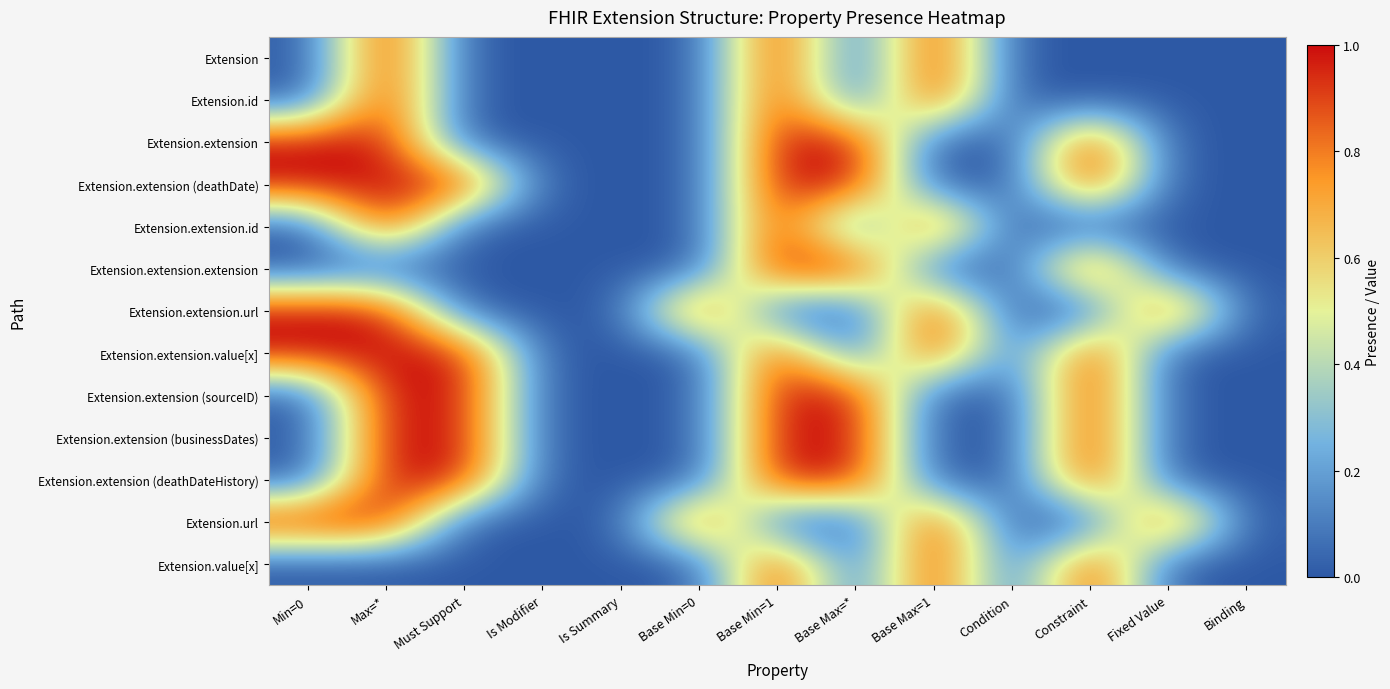

Which has a higher value, Is Modifier or Must Support?

Is Modifier